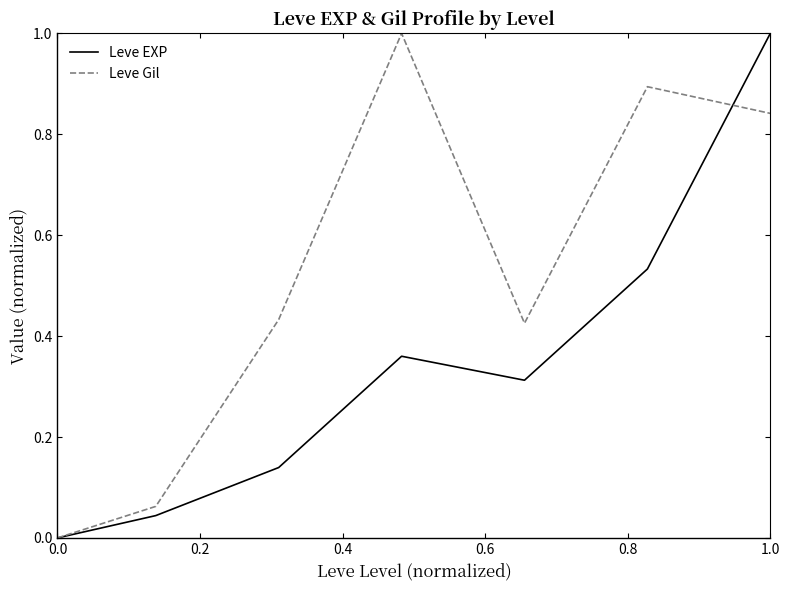

List the series in order of their overall mean, lowest first.

Leve EXP, Leve Gil